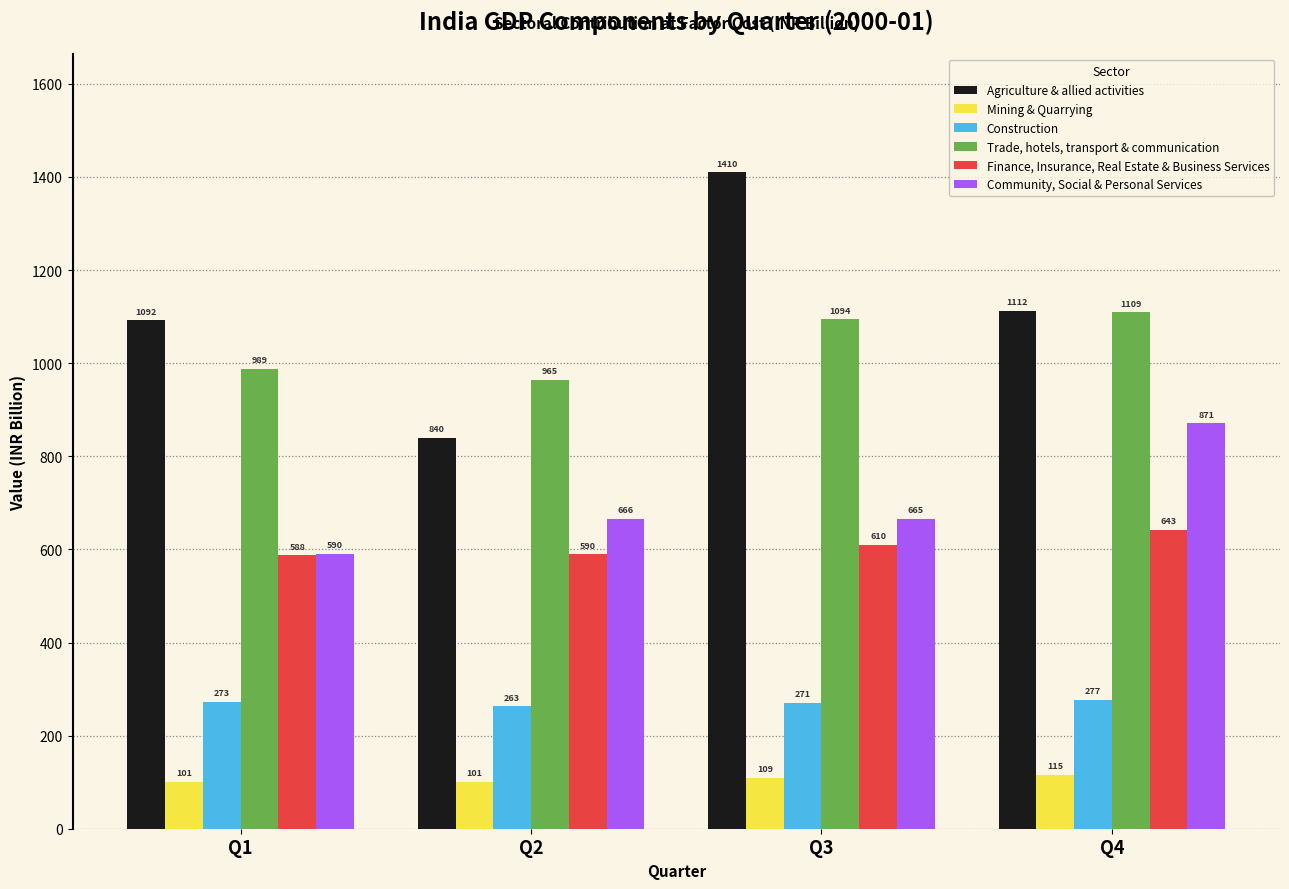

Is it true that Finance, Insurance, Real Estate & Business Services equals 587.6 at Q1?

True